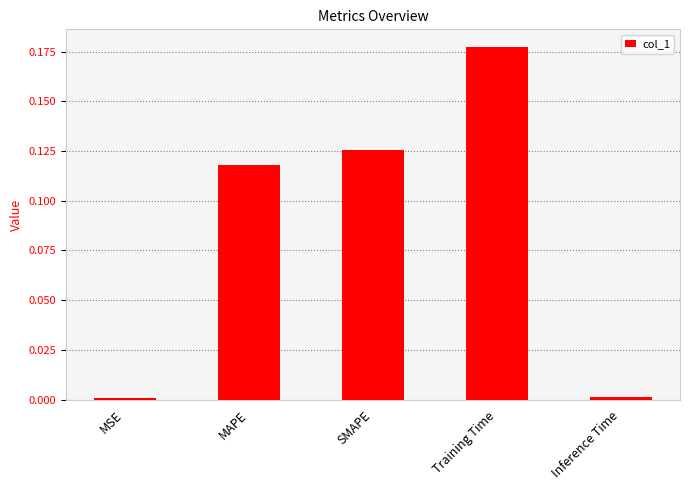

True or false: the data shows 0.2 at MAPE.

False